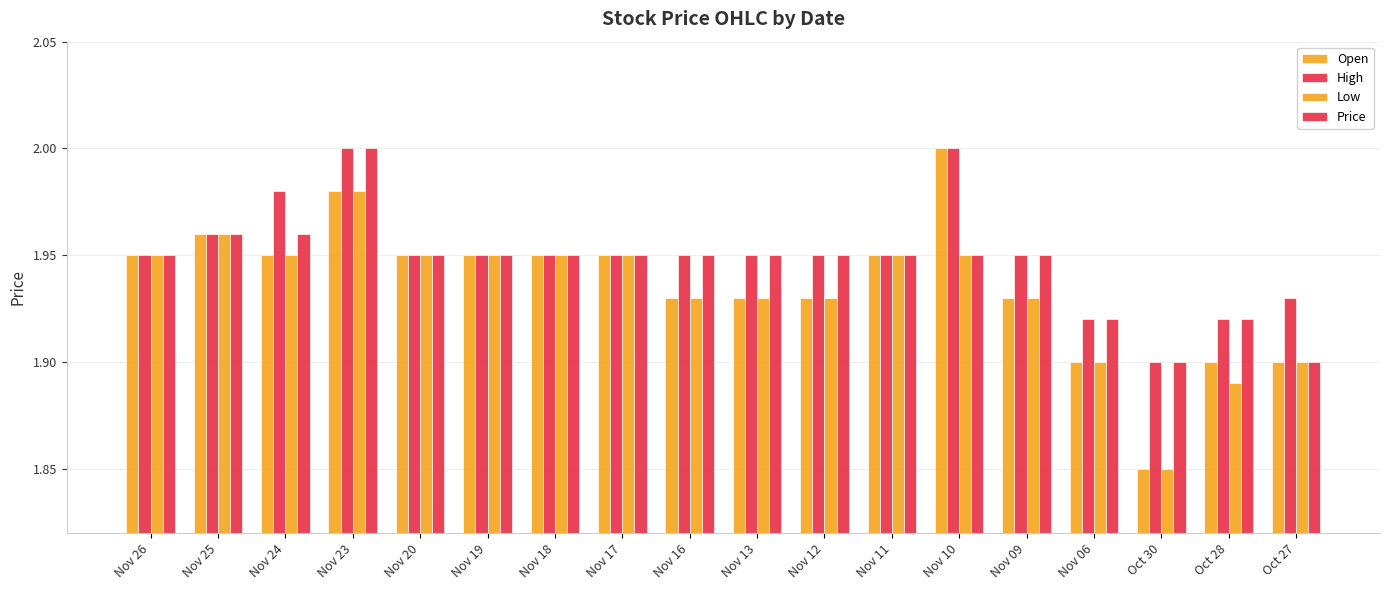

Rank the series at Nov 19 from highest to lowest value.

Open, High, Low, Price